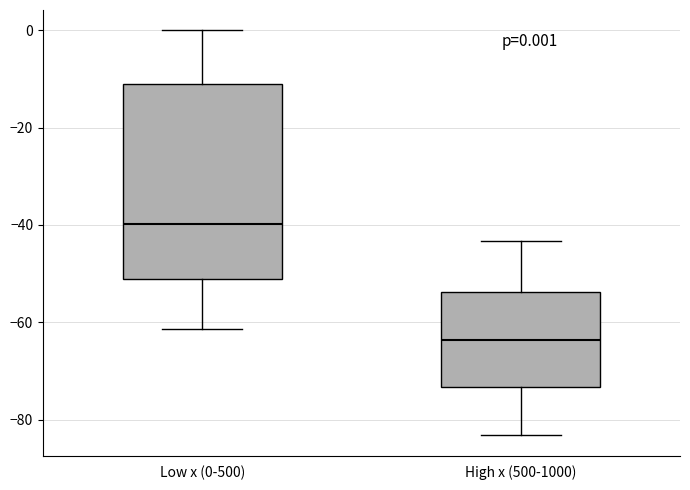

Comparing the boxes themselves (not the whiskers), which one is the tallest?

Low x (0-500)